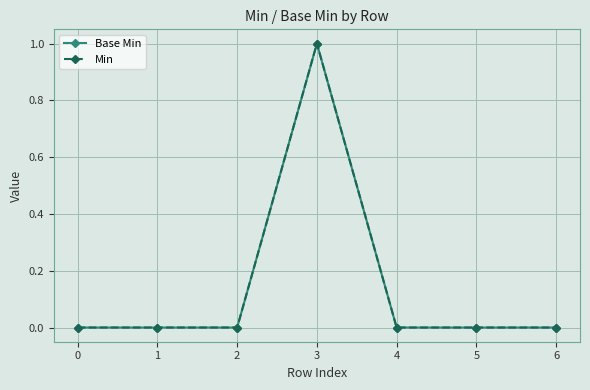

Reading right to left, list all the values displayed in this chart.

Base Min: 6=0	5=0	4=0	3=1	2=0	1=0	0=0
Min: 6=0	5=0	4=0	3=1	2=0	1=0	0=0